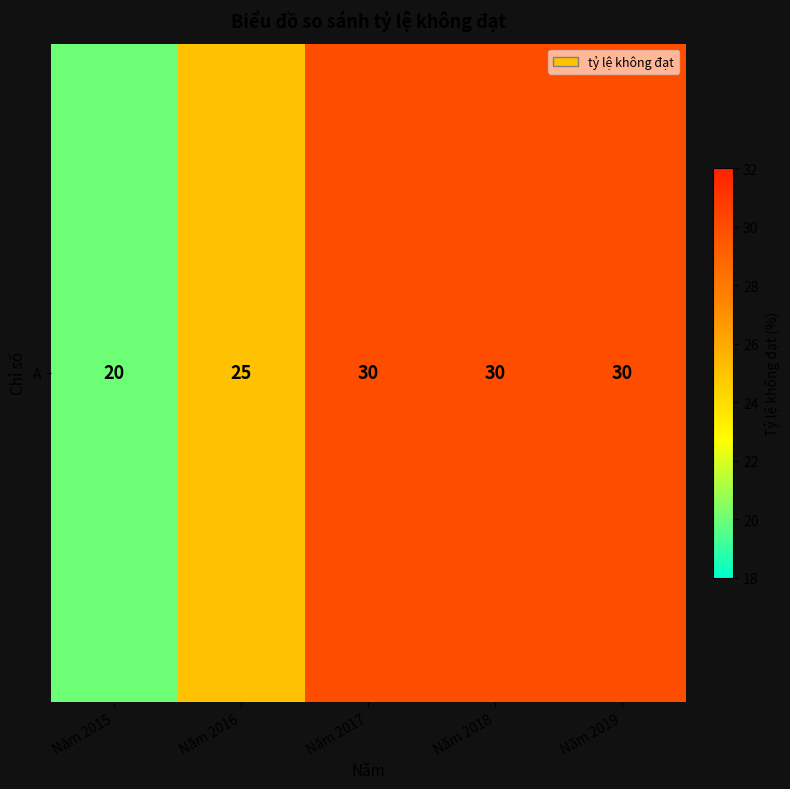

Is it true that the value at Năm 2017 is 30?

True